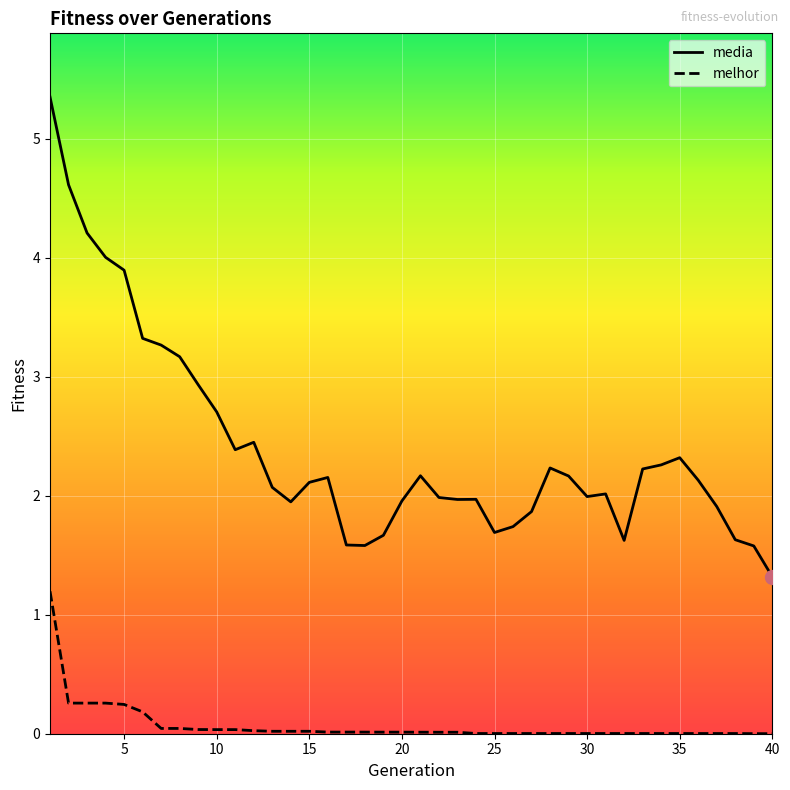

Which series has the largest total across all categories?

media